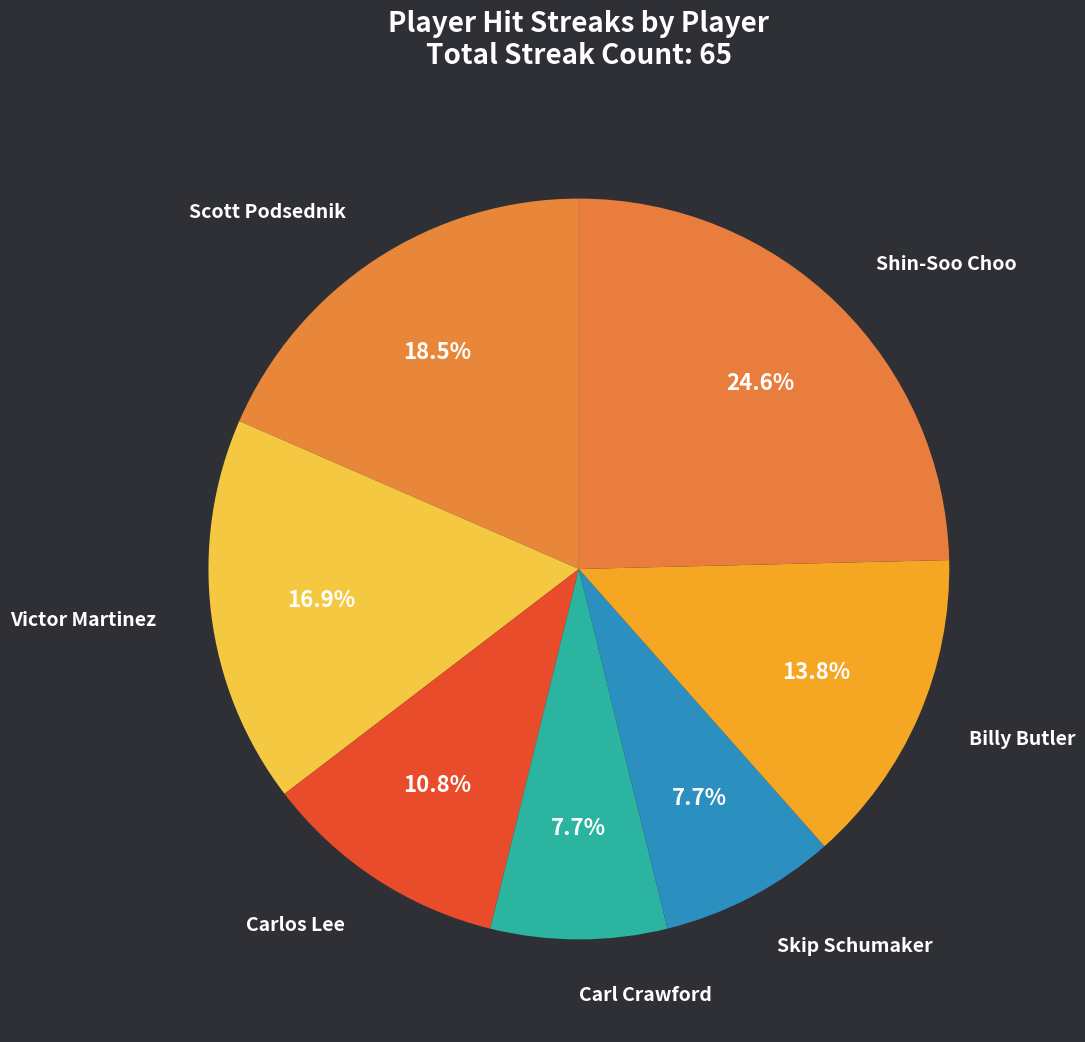

How many slices are in this pie chart?

7